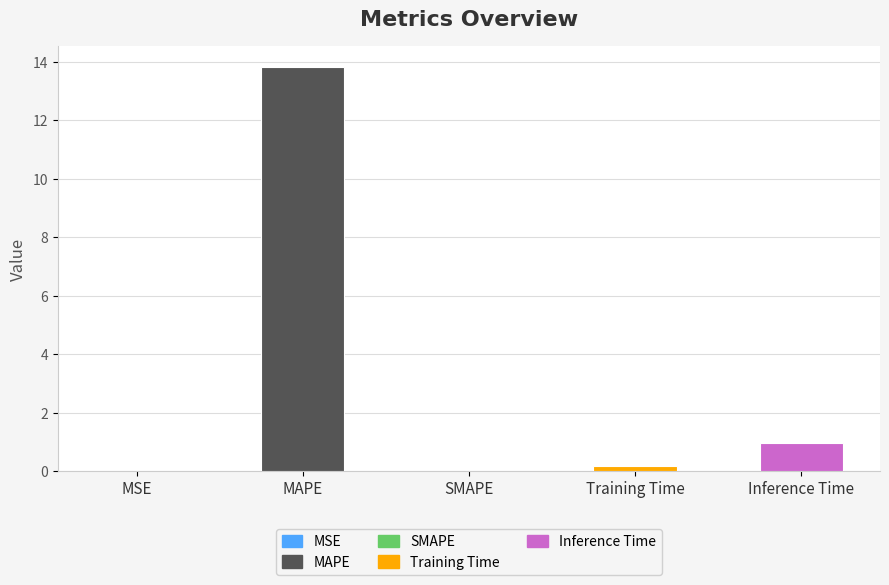

What is the change in value from Training Time to Inference Time?

+0.8